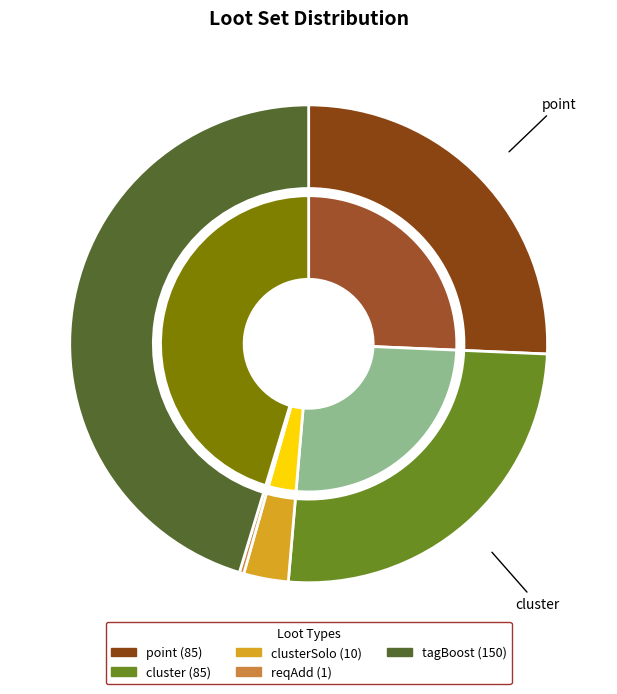

How many slices are in this pie chart?

5